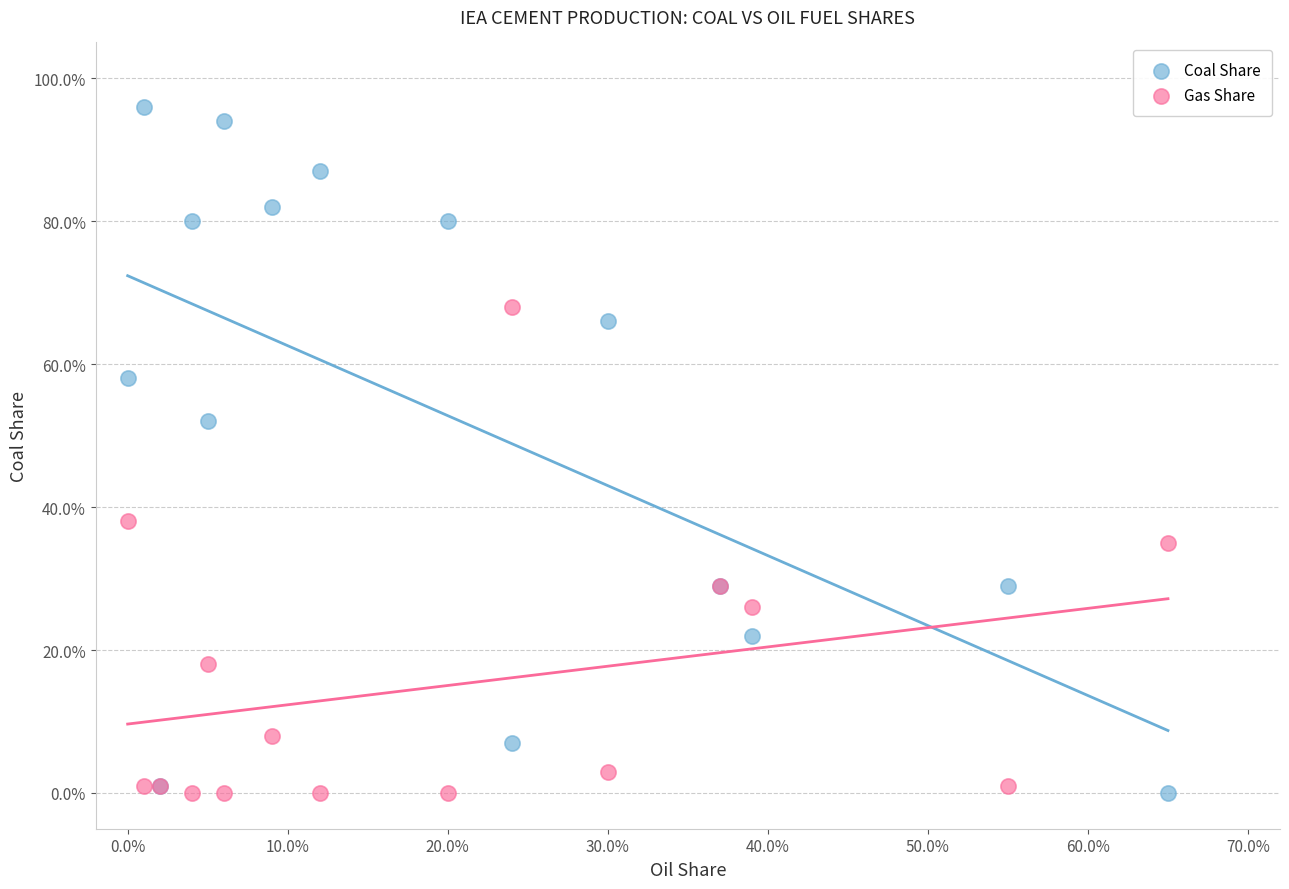

What are all the series names shown in the legend?

Coal Share, Gas Share